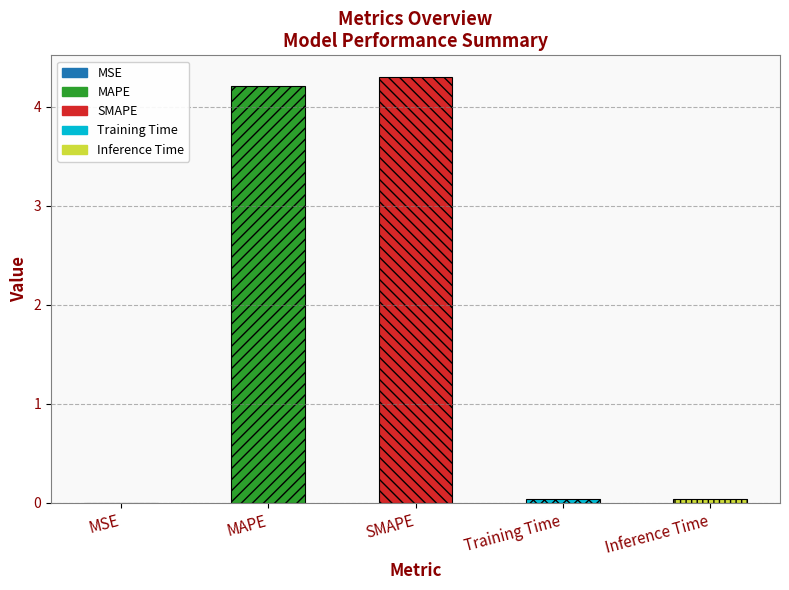

The value at MAPE is 4.2. True or false?

True